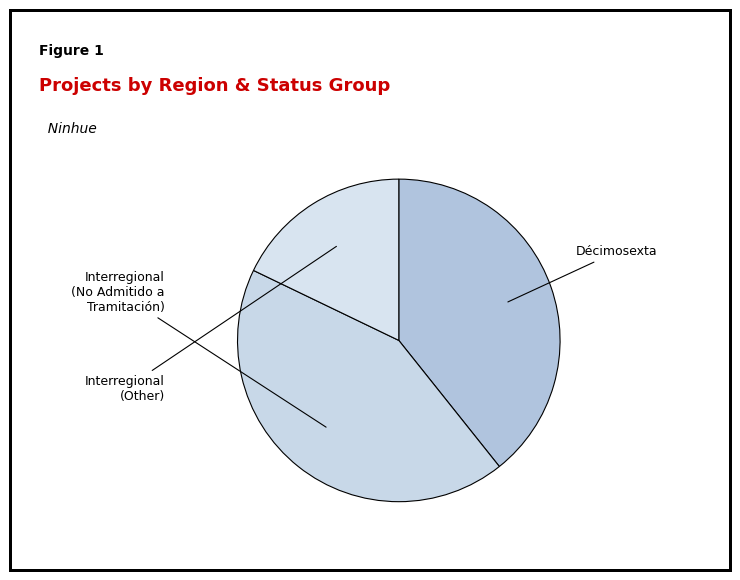

True or false: Interregional (Other) accounts for 6% of the total.

False